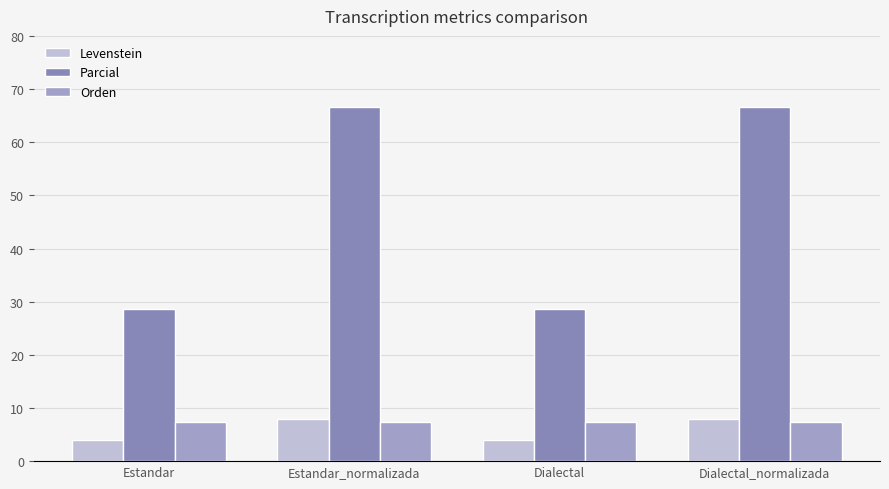

At how many categories does at least one series exceed 15?

4